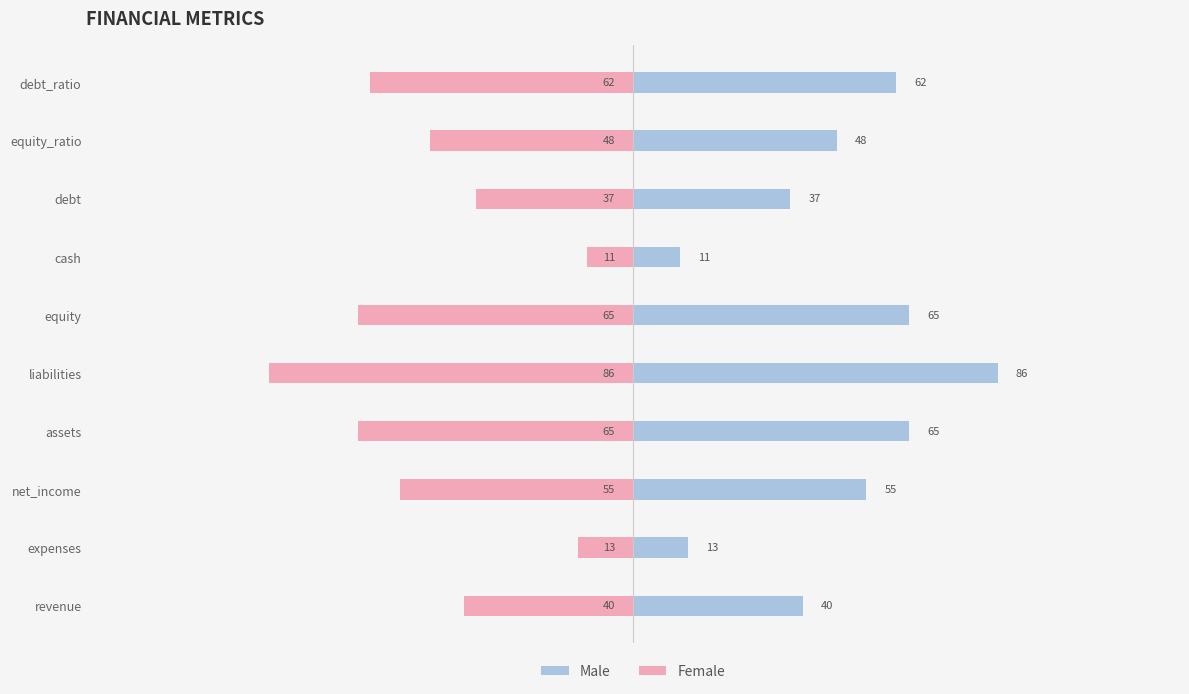

At how many categories does at least one series exceed 58?

4